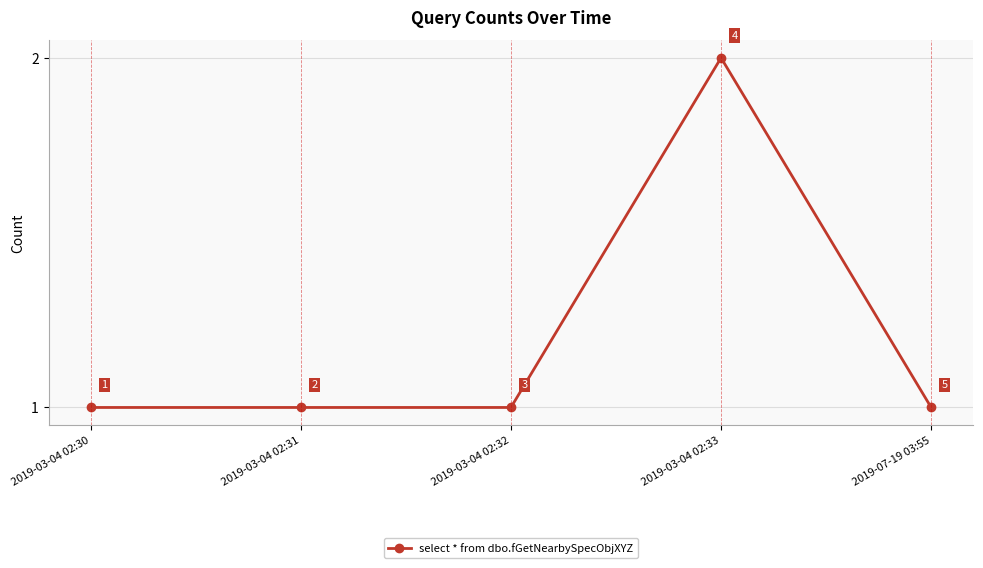

Reading left to right, transcribe all the data shown in this chart.

1	1	1	2	1